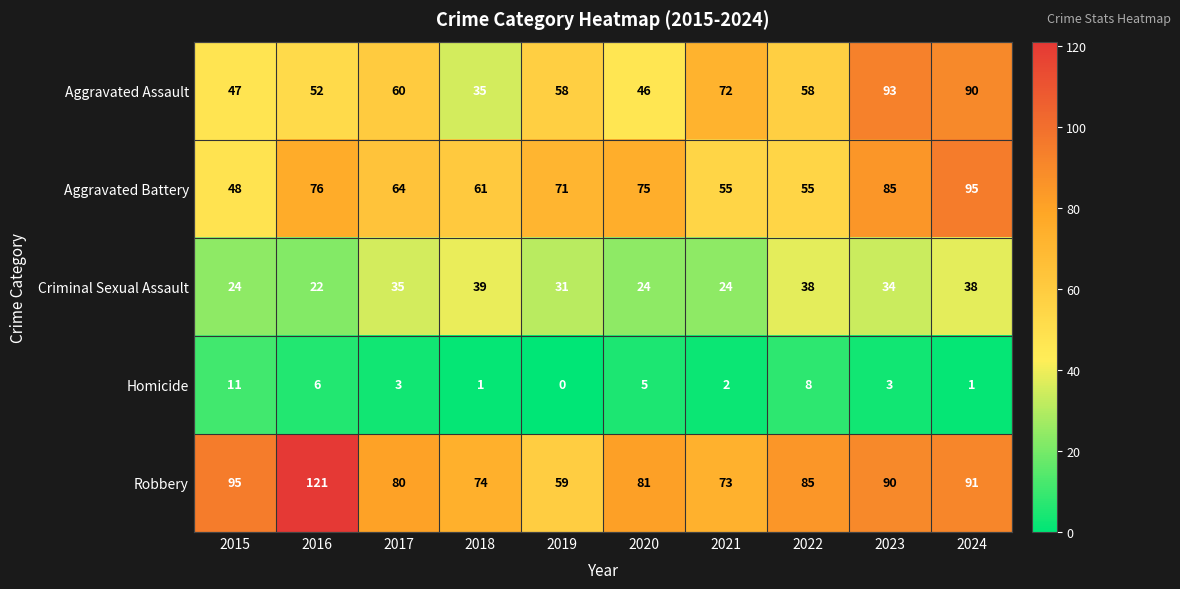

At 2017, list the series in order from smallest to largest.

Homicide, Criminal Sexual Assault, Aggravated Assault, Aggravated Battery, Robbery